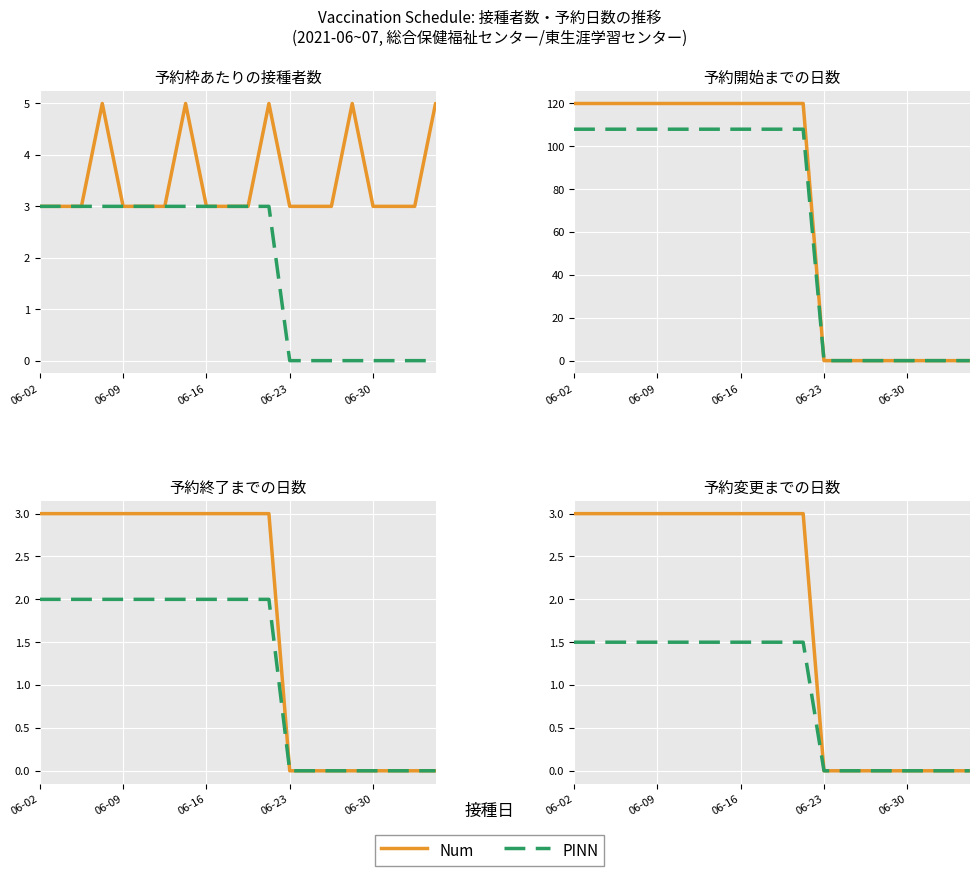

What position from the left is 14?

15